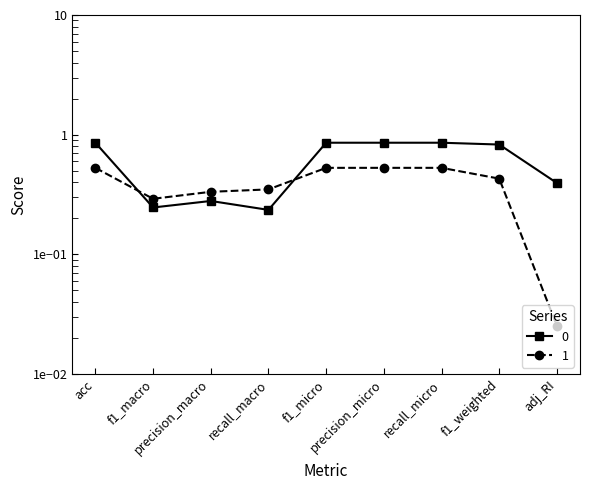

What is the lowest value of the 0 series?

0.2